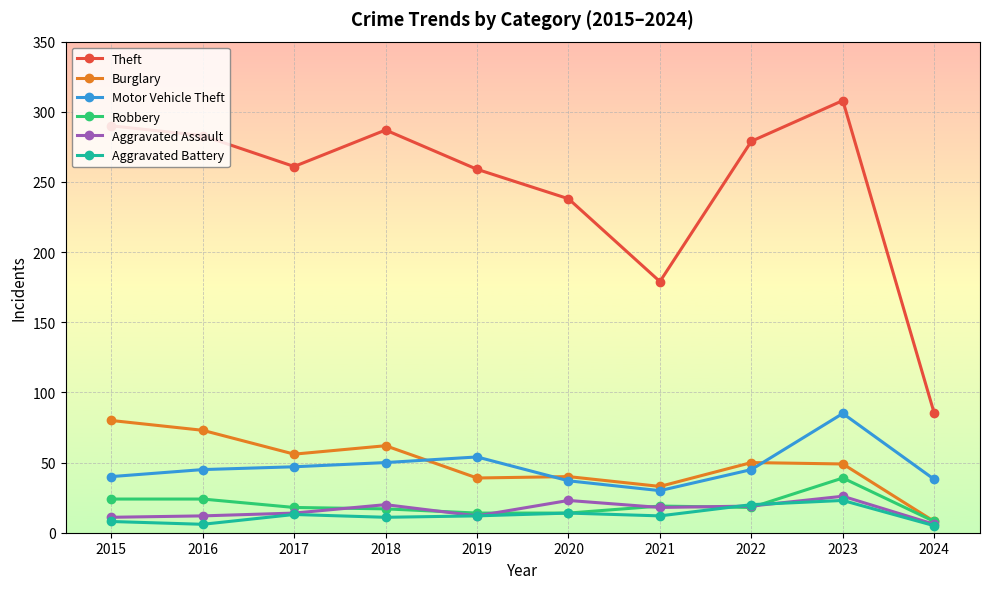

At how many categories does at least one series exceed 214?

8